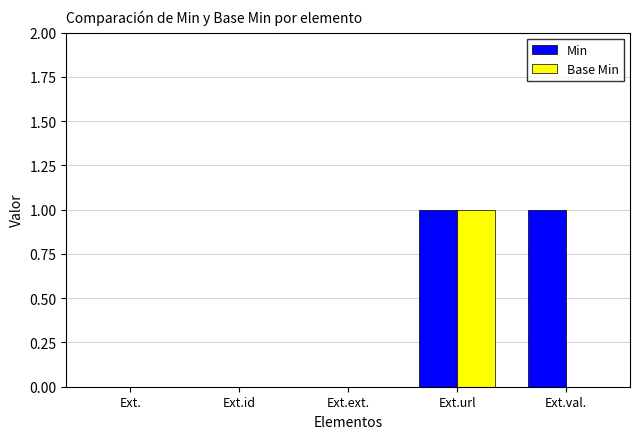

Count the number of data series in this chart.

2